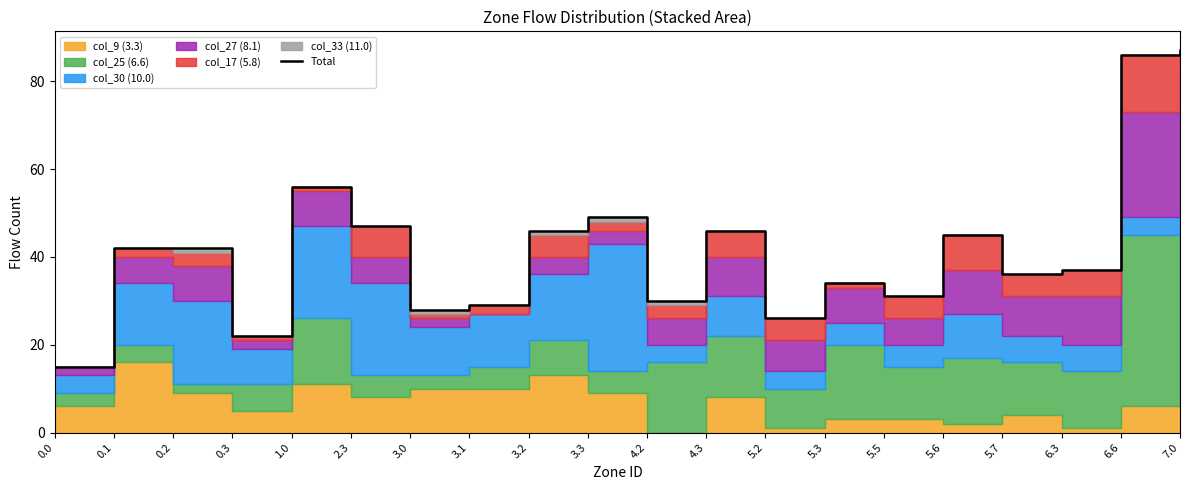

Reading left to right, extract all data points from this chart.

0.0=15	0.1=42	0.2=42	0.3=22	1.0=56	2.3=47	3.0=28	3.1=29	3.2=46	3.3=49	4.2=30	4.3=46	5.2=26	5.3=34	5.5=31	5.6=45	5.7=36	6.3=37	6.6=86	7.0=87